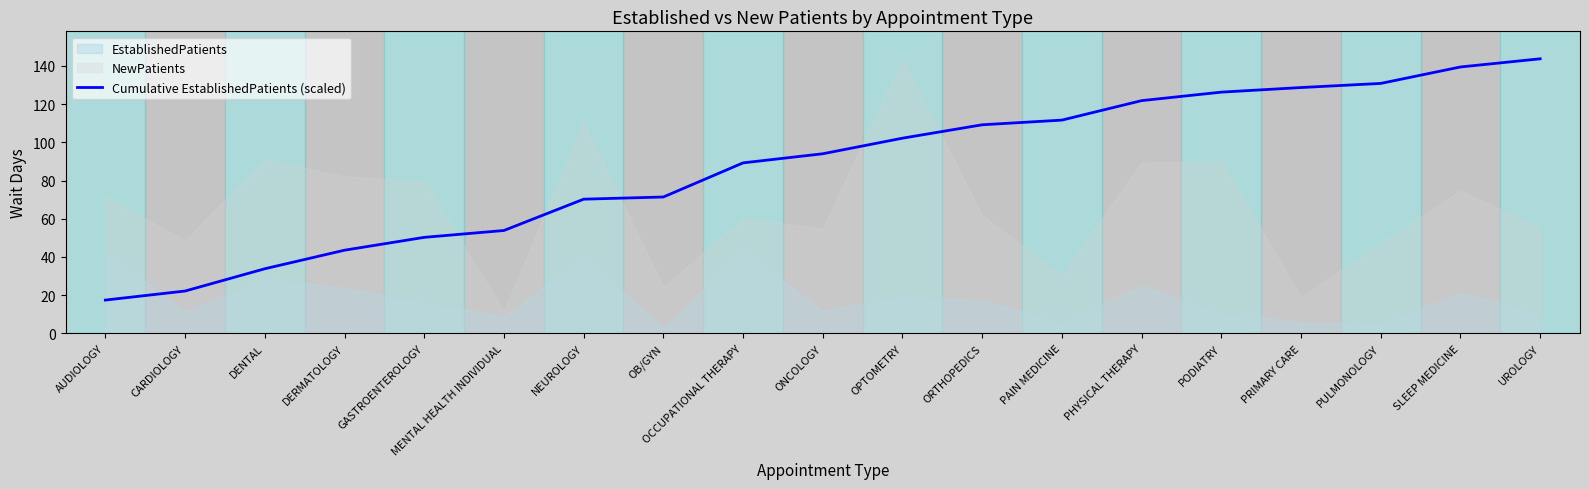

Reading right to left, transcribe all the data shown in this chart.

143.7	139.4	130.8	128.7	126.3	121.8	111.6	109.2	102.2	94.0	89.2	71.4	70.2	53.9	50.3	43.5	33.8	22.2	17.4